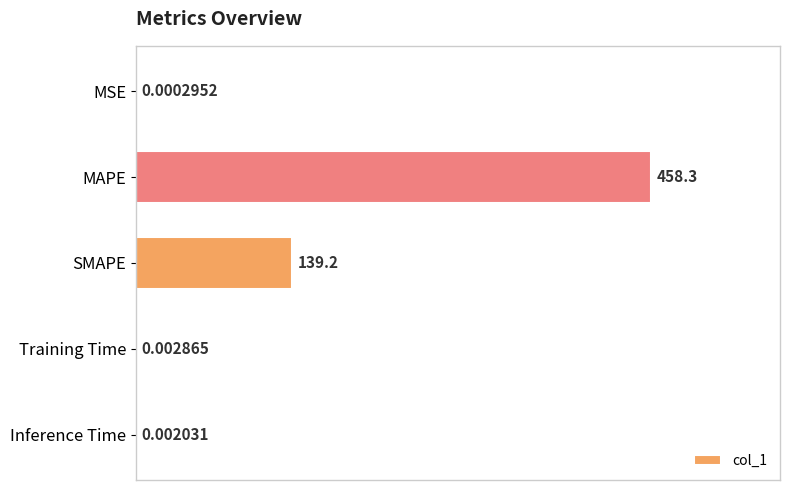

Which has a higher value, MAPE or Training Time?

MAPE